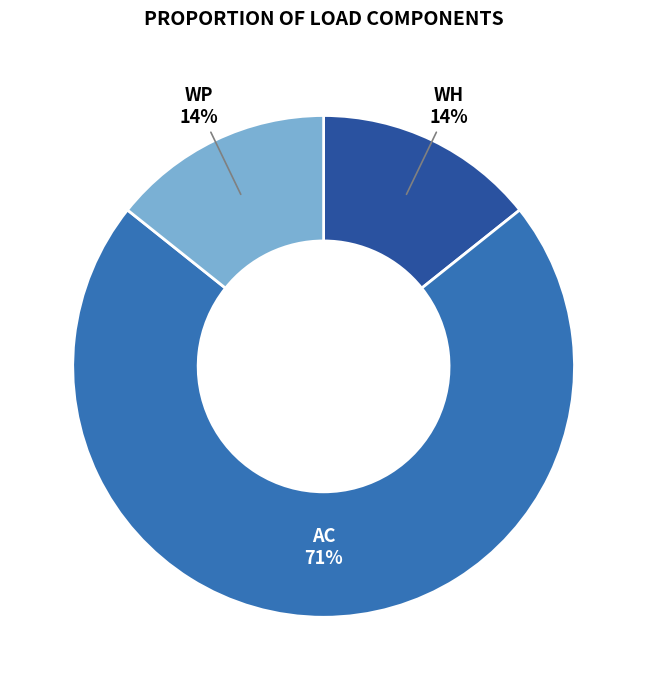

Is the sum of WH and AC greater than half?

Yes